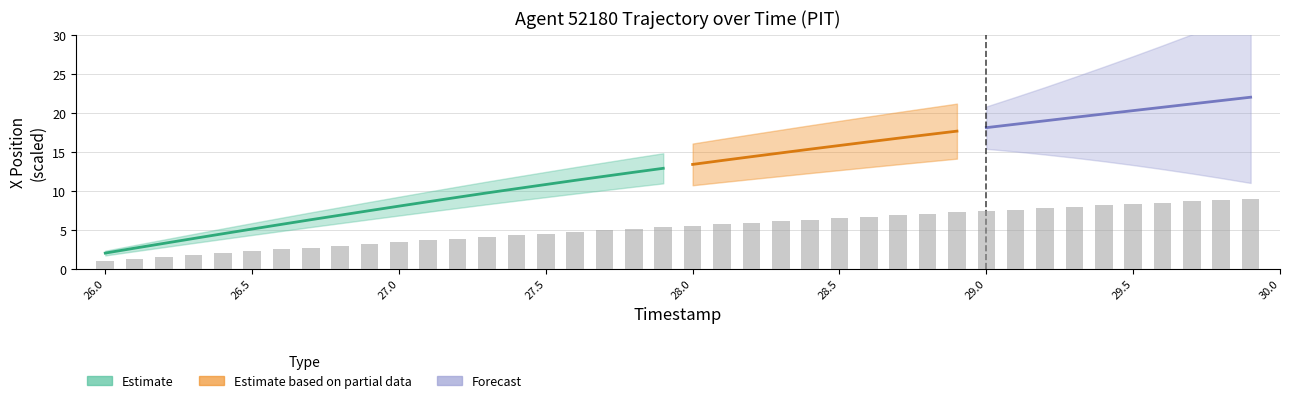

What is the ratio of the value at 26.9 to the value at 28.7?

0.5